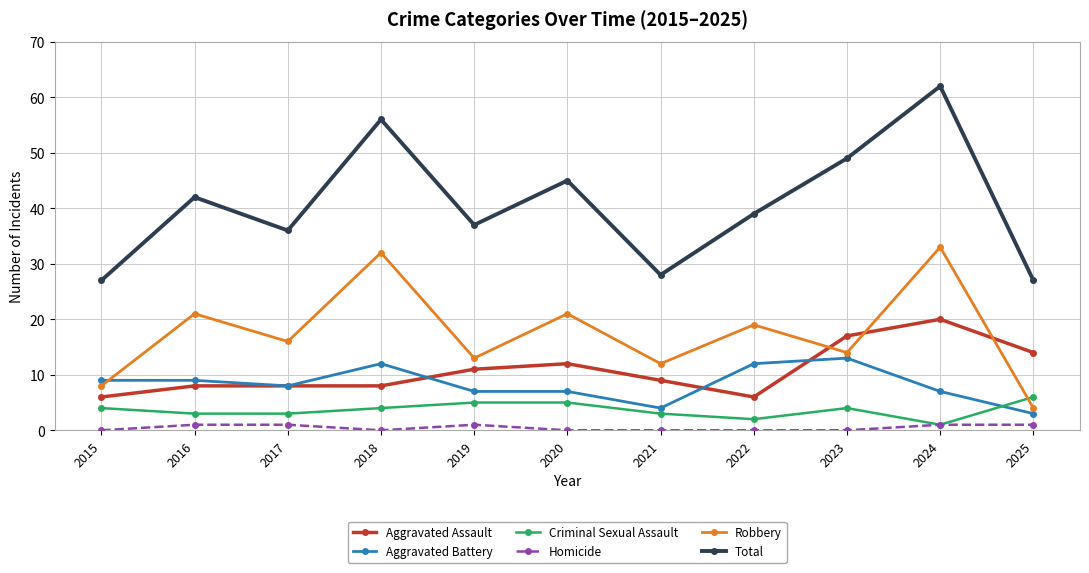

How many series are shown in this chart?

6